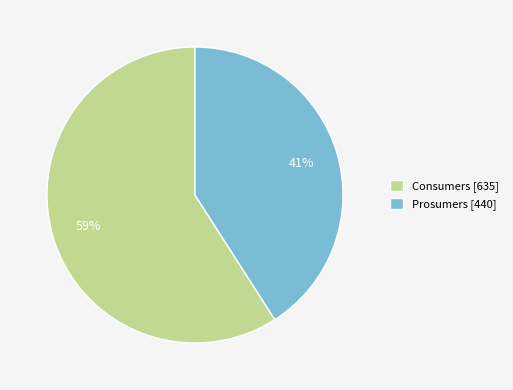

To the nearest percent, what is the difference between the largest and smallest slice percentages?

18%